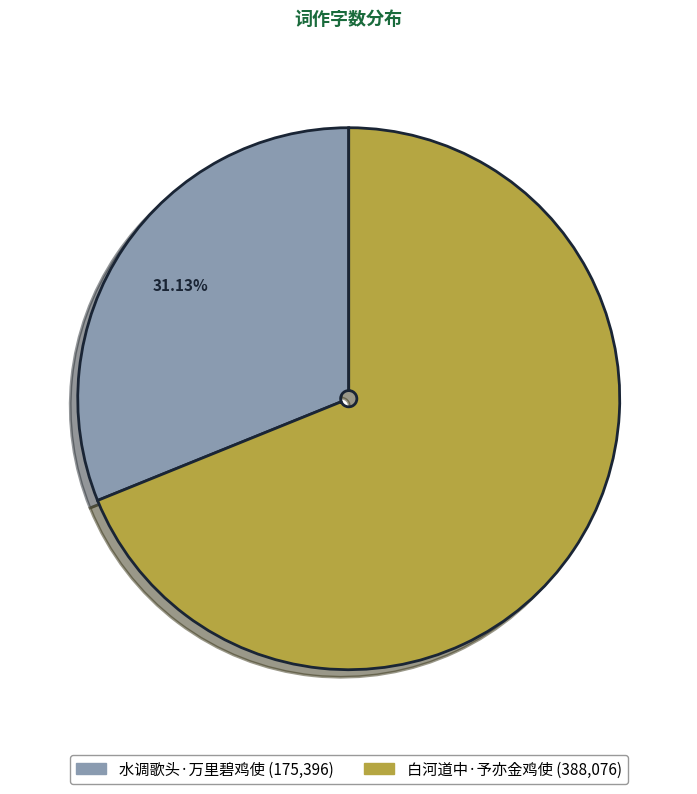

Is there any slice that represents more than half of the pie?

Yes